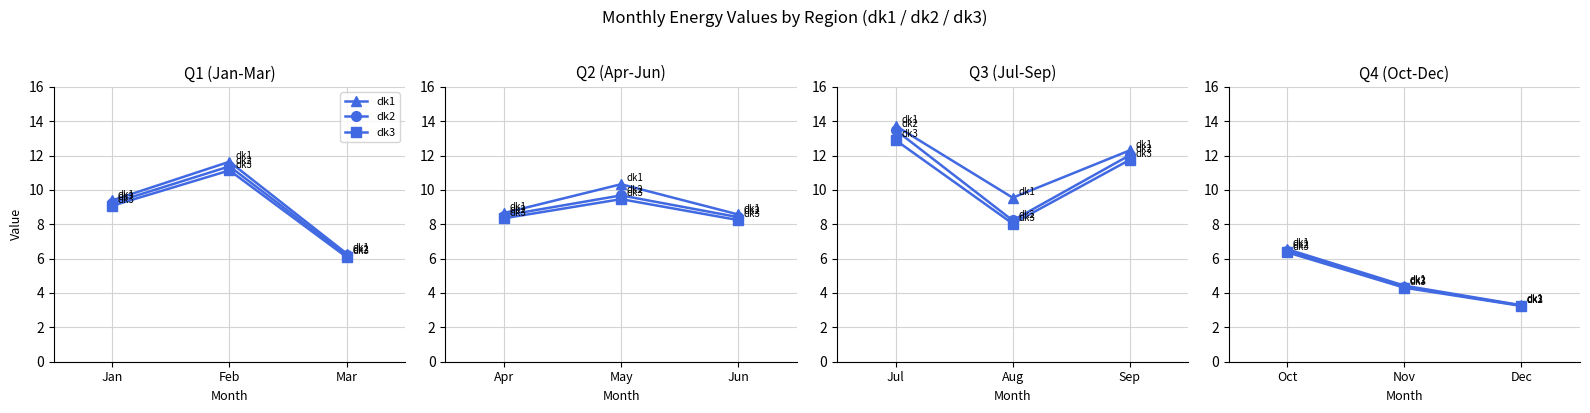

How many lines are shown in the chart?

3